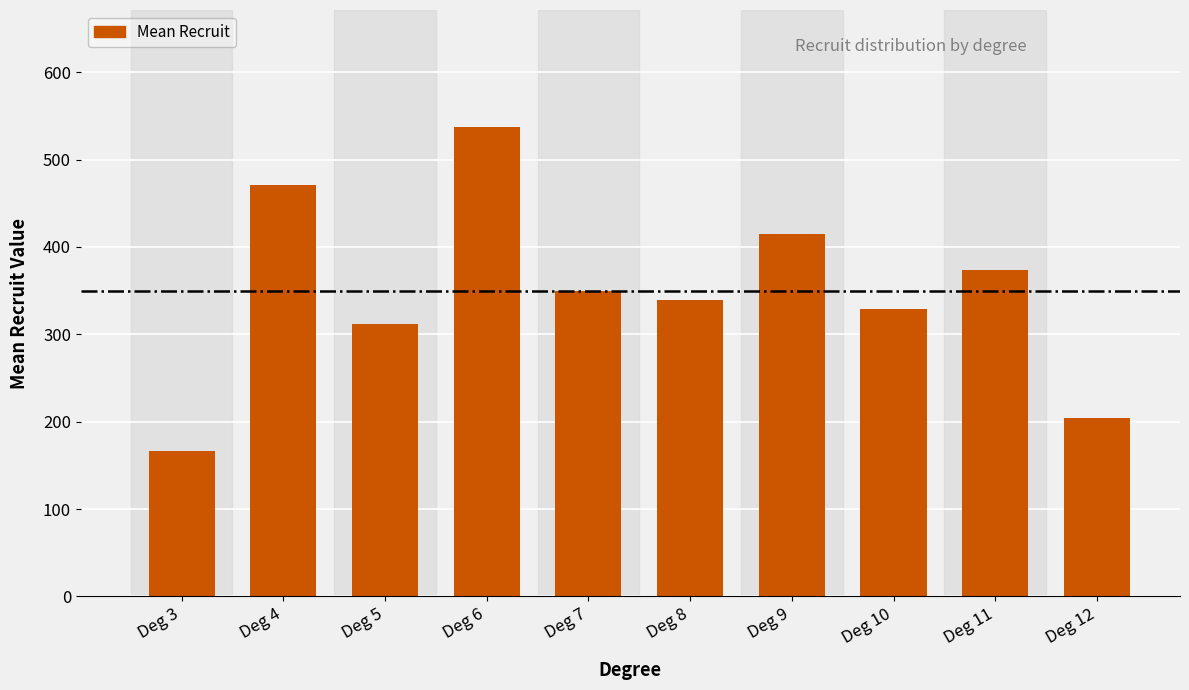

List the labels in order of value, largest first.

Deg 6, Deg 4, Deg 9, Deg 11, Deg 7, Deg 8, Deg 10, Deg 5, Deg 12, Deg 3